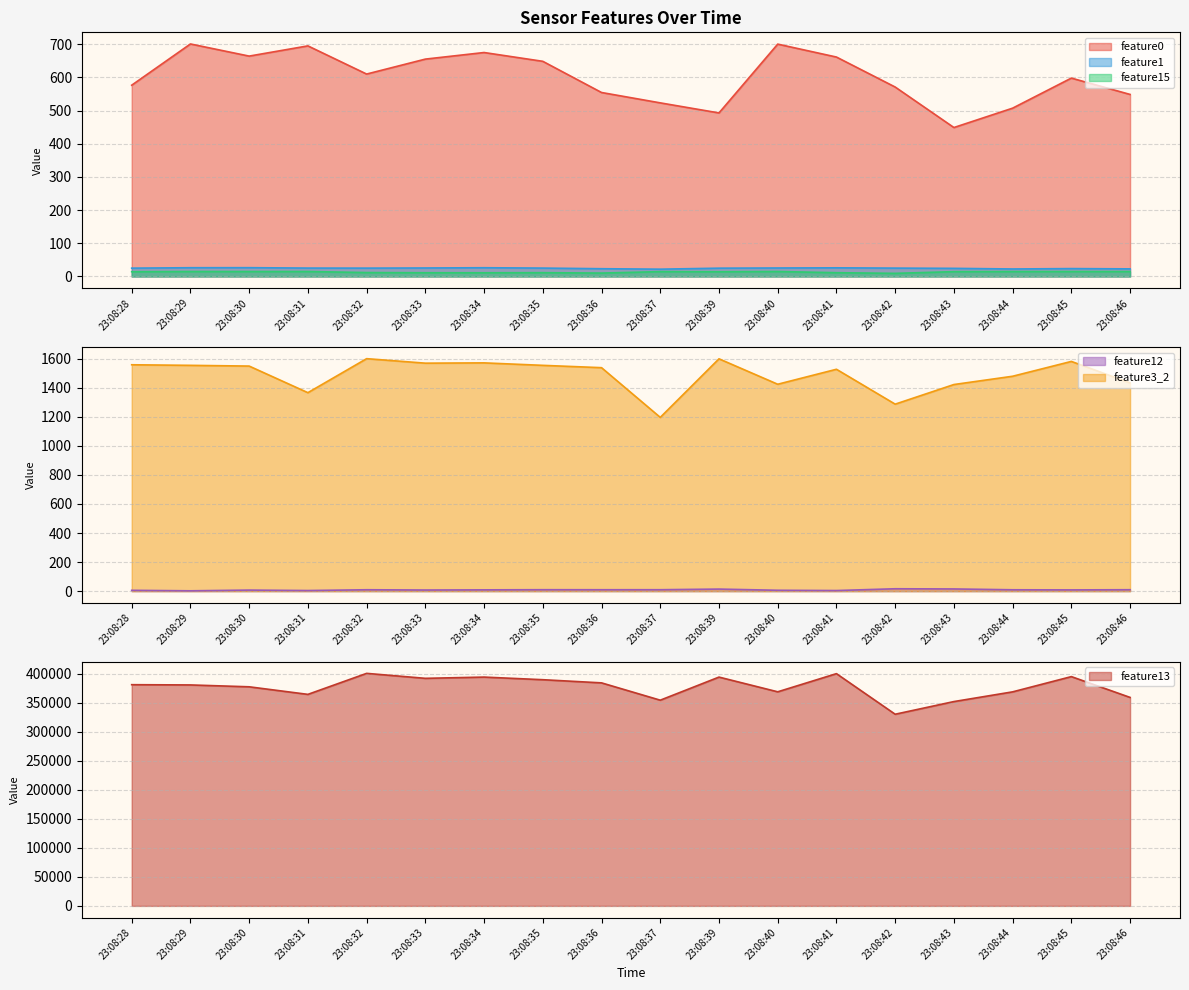

What is the average value of the feature15 series?

13.3